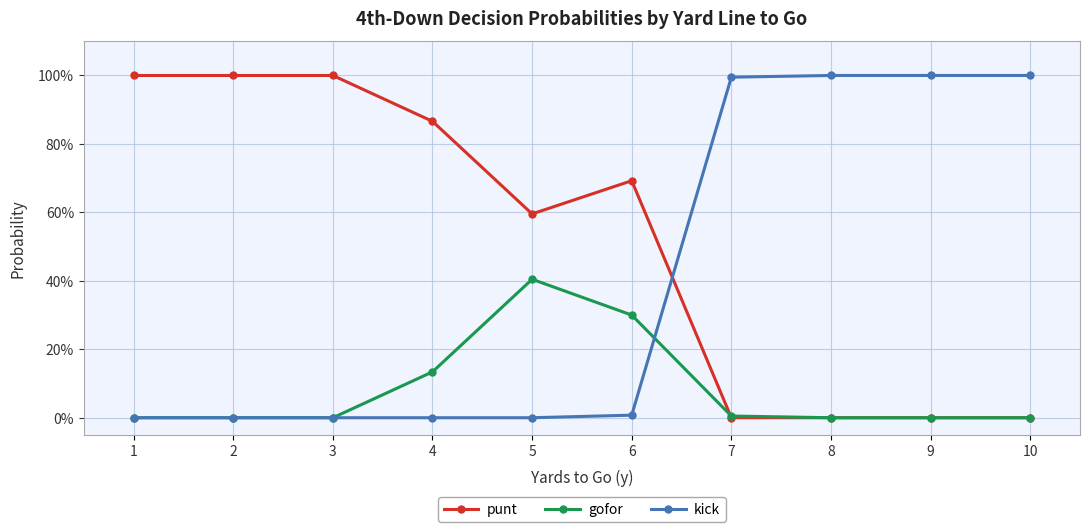

Does the chart display data point markers on the line(s)?

Yes